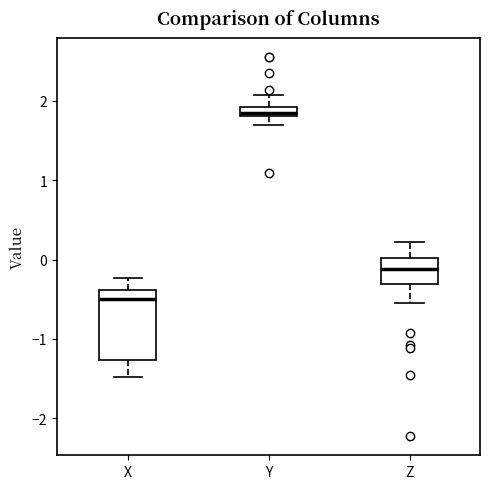

Where is the upper edge of the box for X on the y-axis? The values are not printed on the chart, so give them approximately, as read against the axis.

-0.4